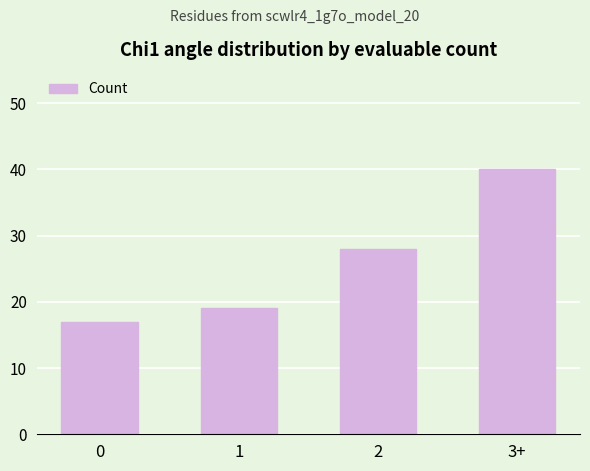

What is the change in value from 0 to 2?

+11